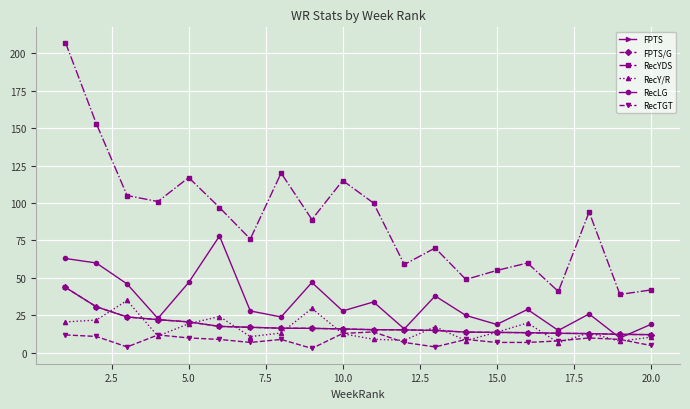

Is this an area chart (filled region under the line)?

No